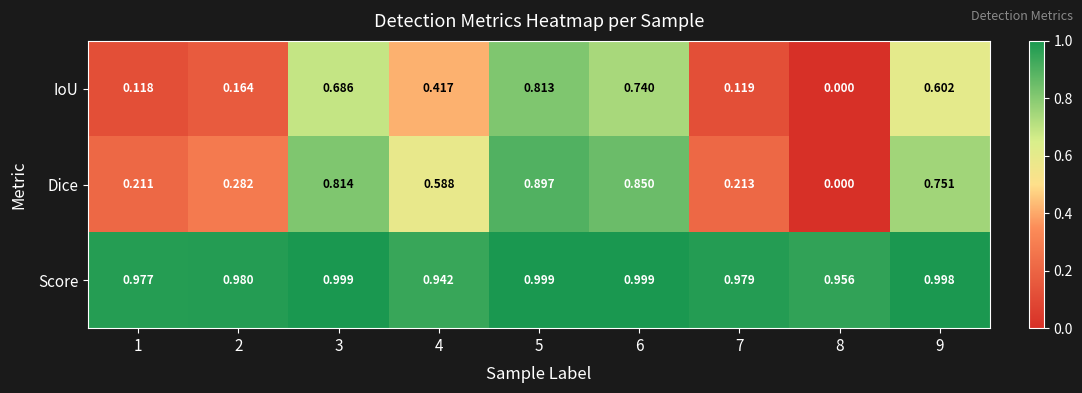

Between 5 and 6, which series saw the biggest shift?

IoU